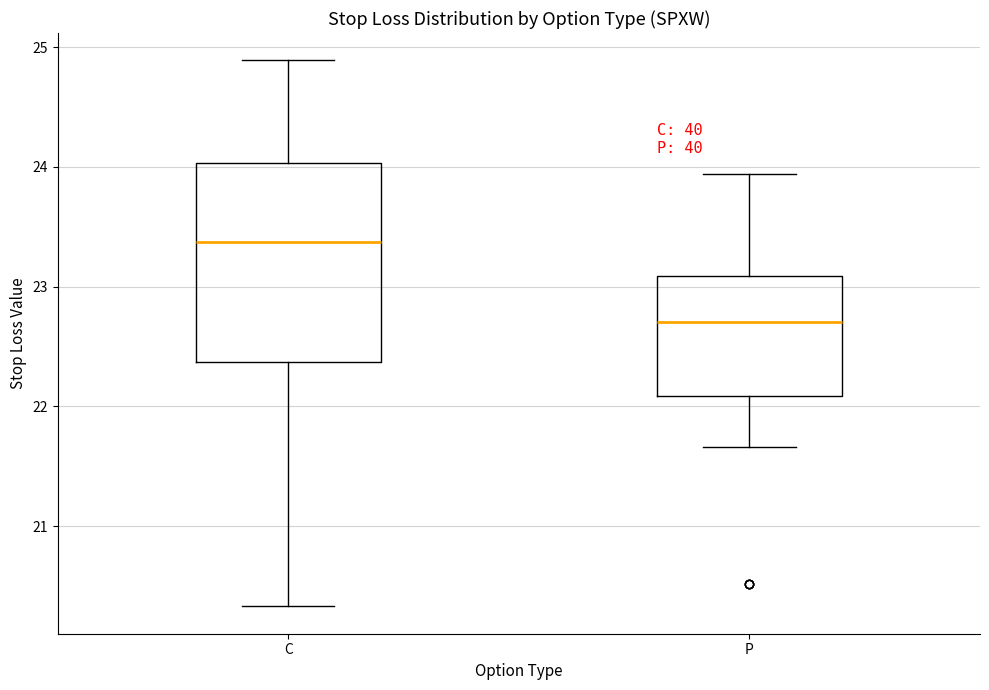

Which box has the lowest median line?

P